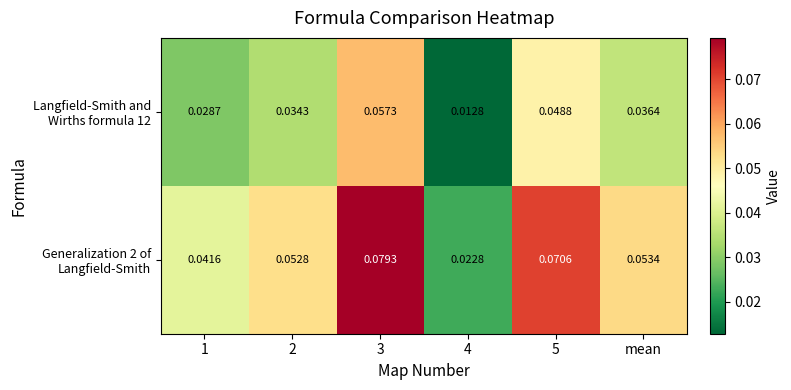

How many series are shown in this chart?

2